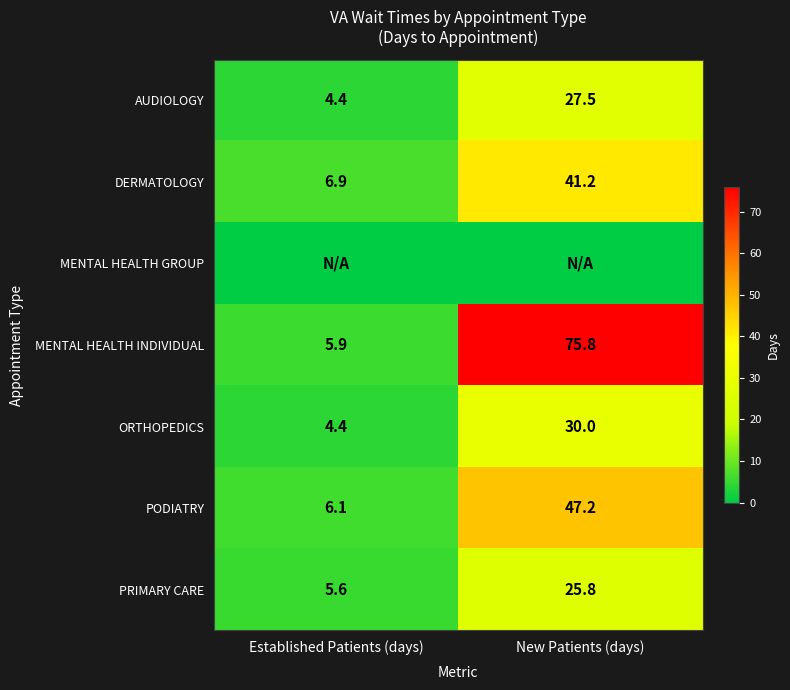

What is the difference between the DERMATOLOGY values at Established Patients (days) and New Patients (days)?

34.3